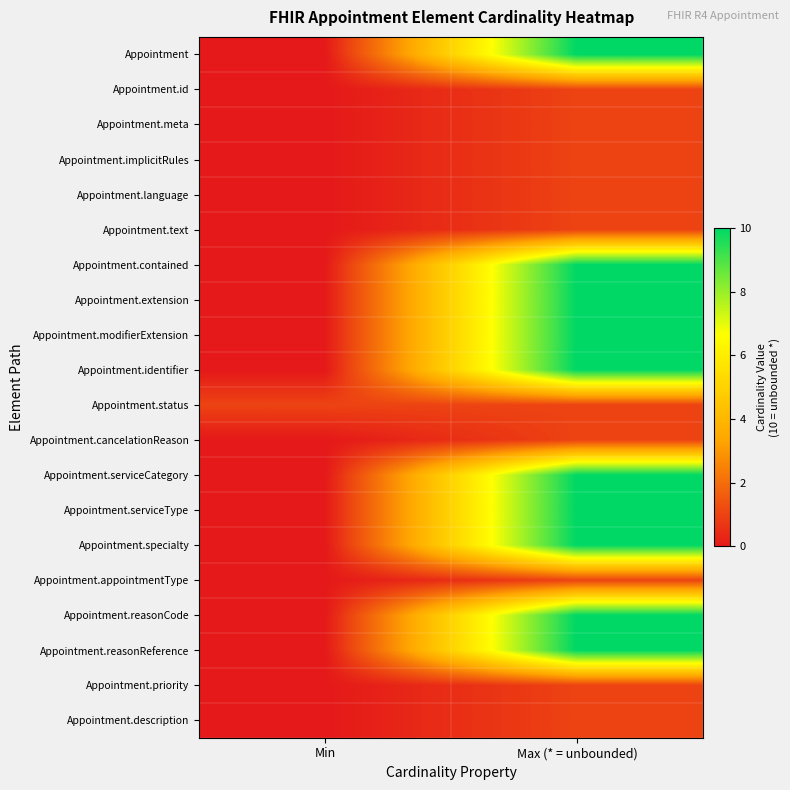

Reading left to right, what are all the values shown in this chart?

Appointment: Min=0	Max (* = unbounded)=10
Appointment.id: Min=0	Max (* = unbounded)=1
Appointment.meta: Min=0	Max (* = unbounded)=1
Appointment.implicitRules: Min=0	Max (* = unbounded)=1
Appointment.language: Min=0	Max (* = unbounded)=1
Appointment.text: Min=0	Max (* = unbounded)=1
Appointment.contained: Min=0	Max (* = unbounded)=10
Appointment.extension: Min=0	Max (* = unbounded)=10
Appointment.modifierExtension: Min=0	Max (* = unbounded)=10
Appointment.identifier: Min=0	Max (* = unbounded)=10
Appointment.status: Min=1	Max (* = unbounded)=1
Appointment.cancelationReason: Min=0	Max (* = unbounded)=1
Appointment.serviceCategory: Min=0	Max (* = unbounded)=10
Appointment.serviceType: Min=0	Max (* = unbounded)=10
Appointment.specialty: Min=0	Max (* = unbounded)=10
Appointment.appointmentType: Min=0	Max (* = unbounded)=1
Appointment.reasonCode: Min=0	Max (* = unbounded)=10
Appointment.reasonReference: Min=0	Max (* = unbounded)=10
Appointment.priority: Min=0	Max (* = unbounded)=1
Appointment.description: Min=0	Max (* = unbounded)=1